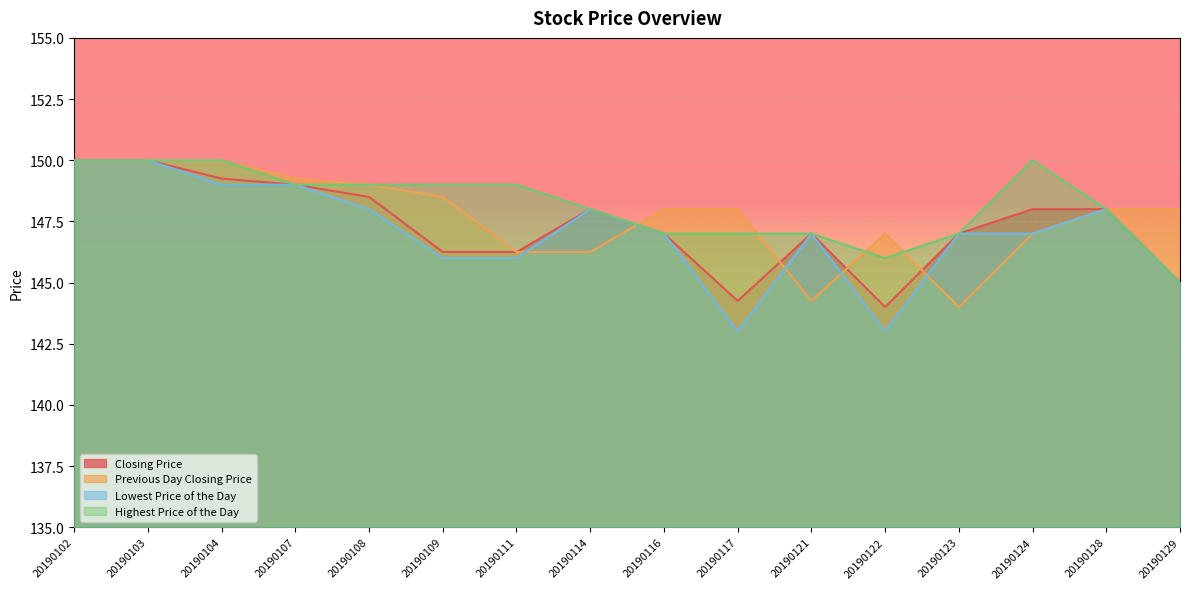

Between 20190116 and 20190117, which series saw the biggest shift?

Lowest Price of the Day